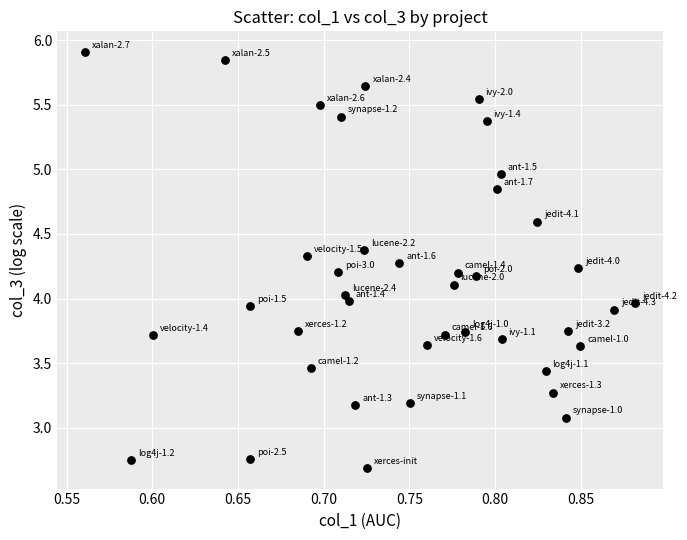

What is the range of X values (max minus min)?

0.3